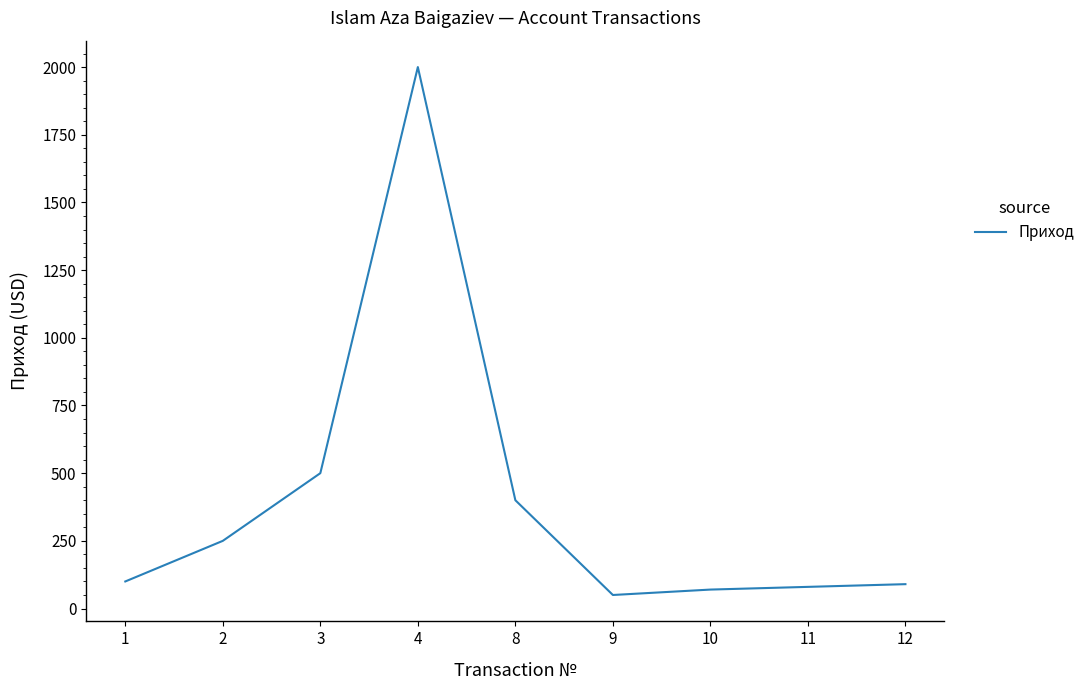

What value does the data have at 1, to the nearest 100?

100